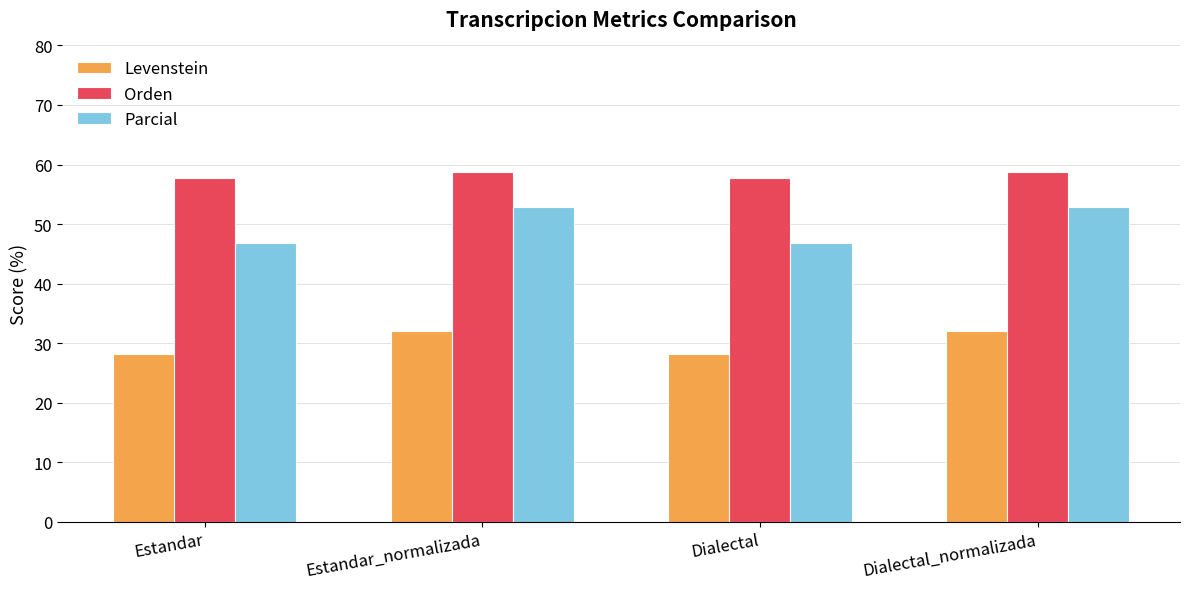

What is the label of the 4th bar from the right?

Estandar